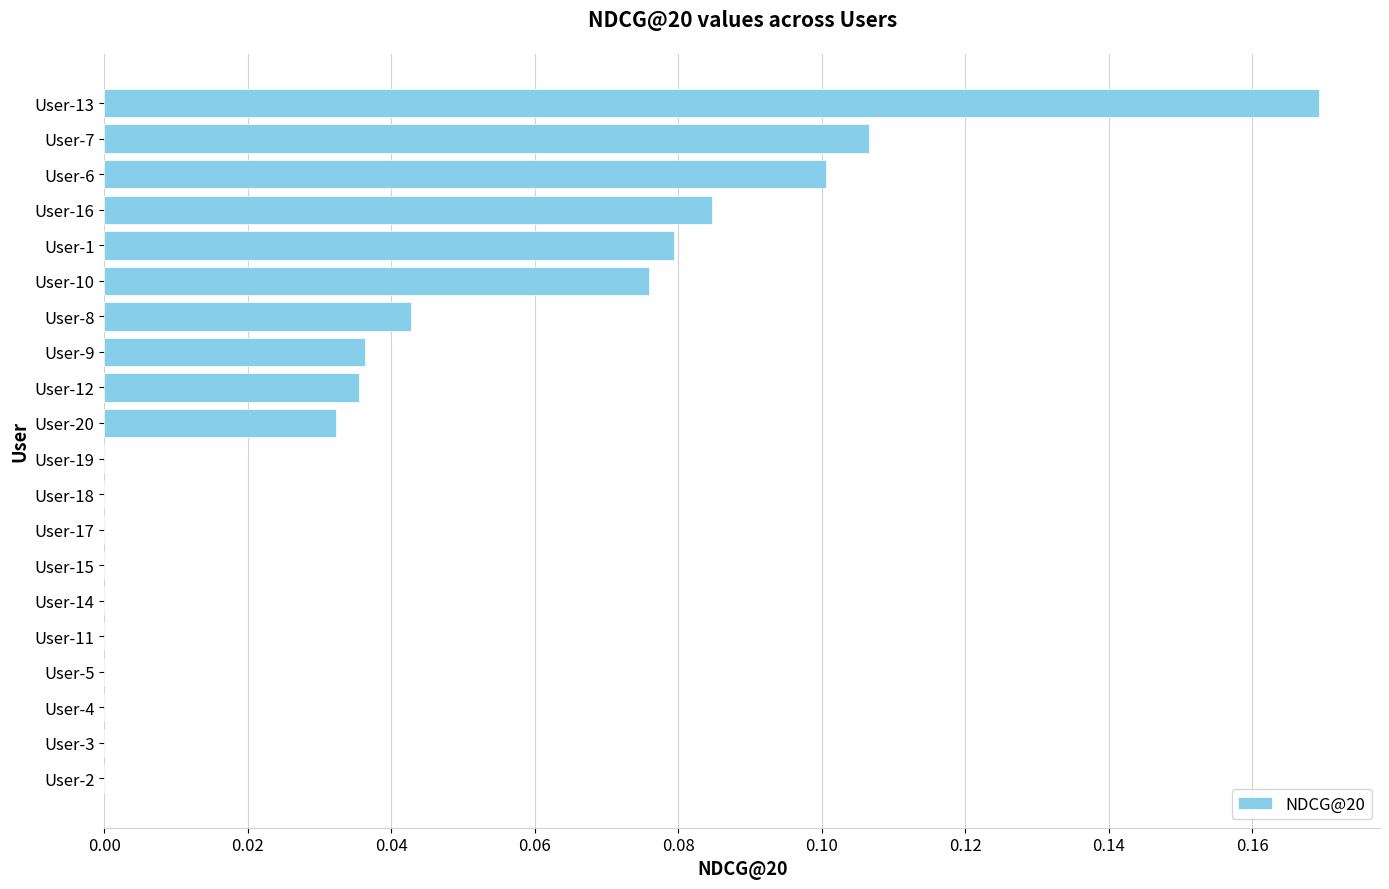

Are the bars horizontal?

Yes